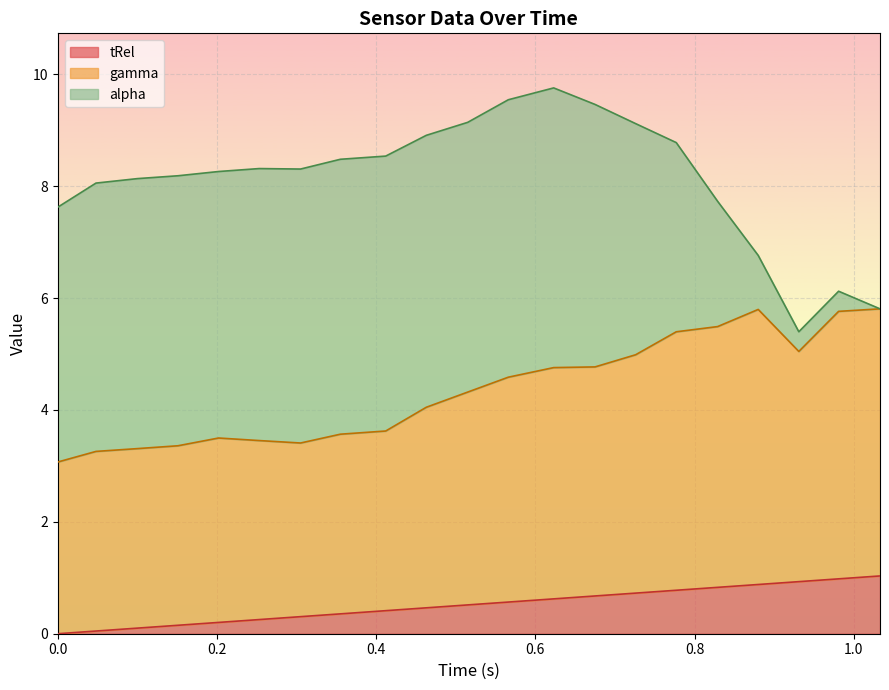

Is it true that gamma equals 0.8 at 0.202?

False